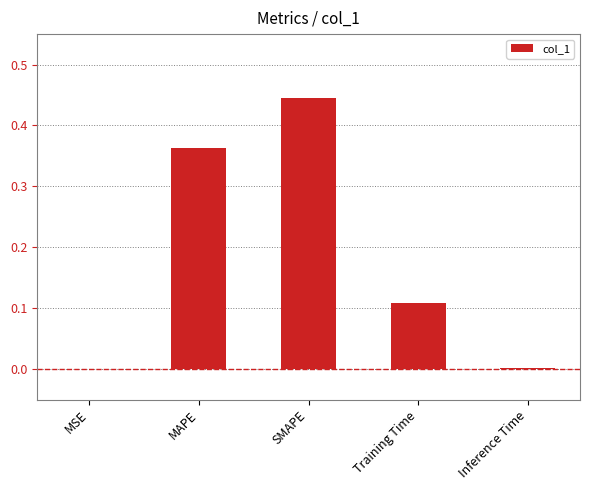

At which category does the chart reach its peak across all series?

SMAPE